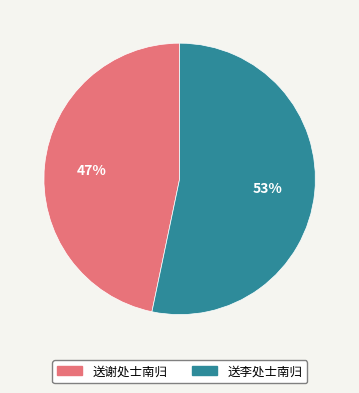

The 送谢处士南归 slice represents 73% of the pie. True or false?

False